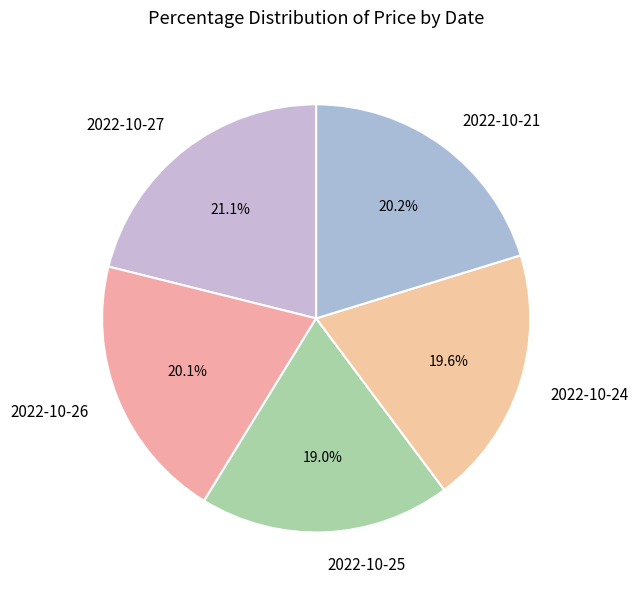

To the nearest percent, what percentage of the pie is 2022-10-26?

20%